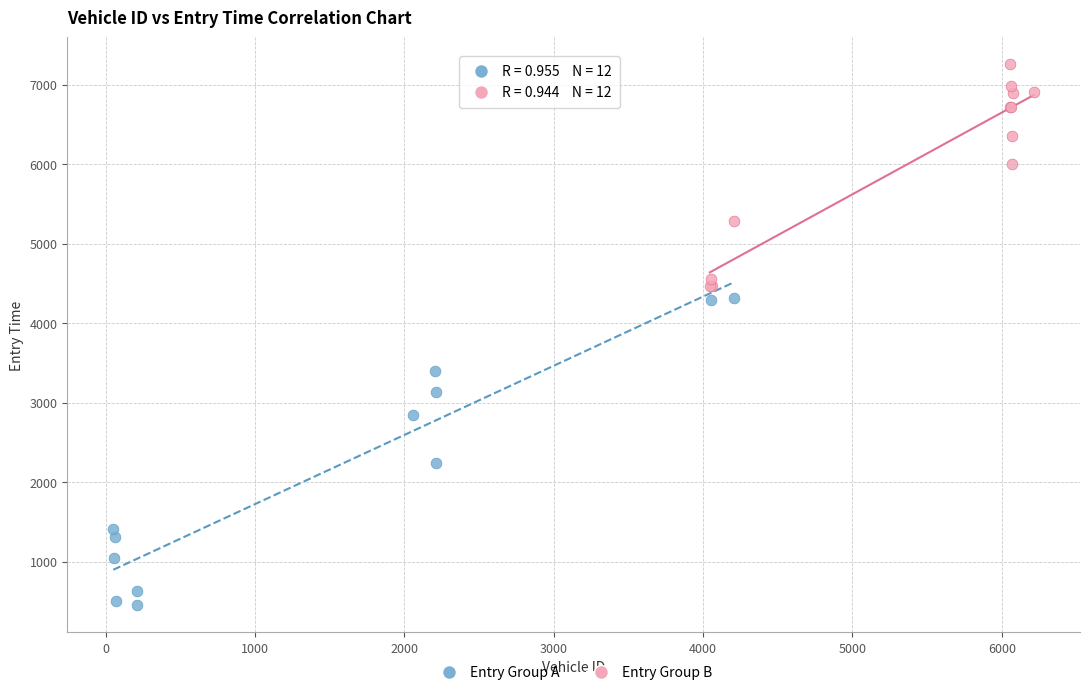

What are all the series names shown in the legend?

Entry Group A, Entry Group B